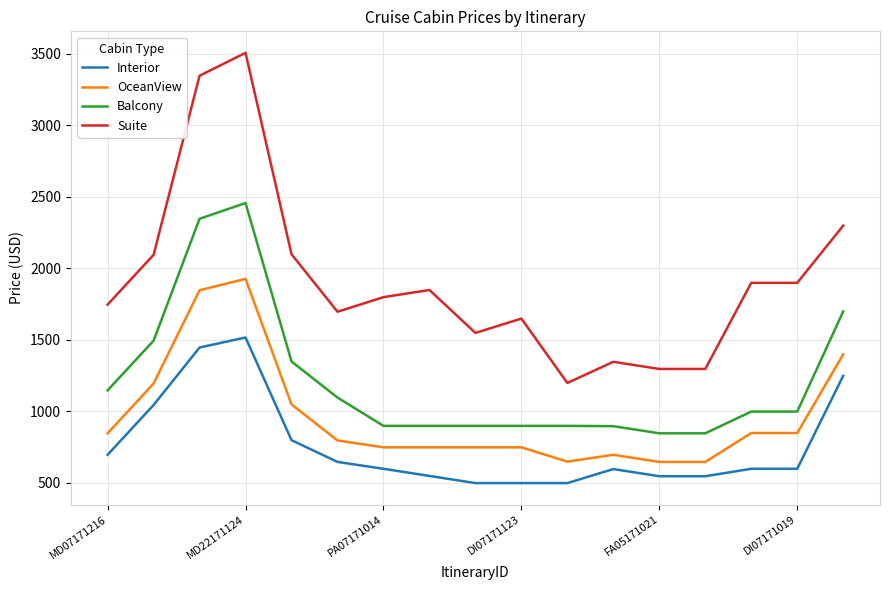

Rank the series by their average value, from lowest to highest.

Interior, OceanView, Balcony, Suite